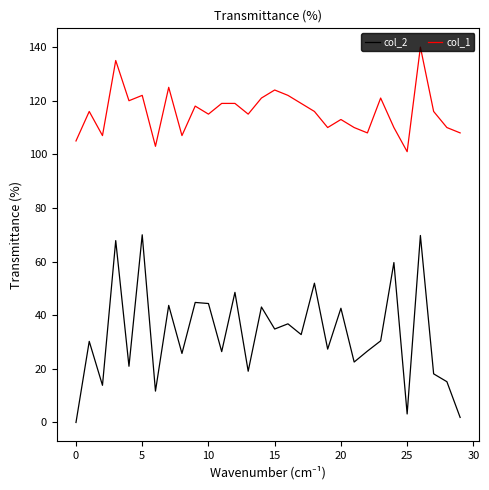

Count the number of categories in the chart.

30